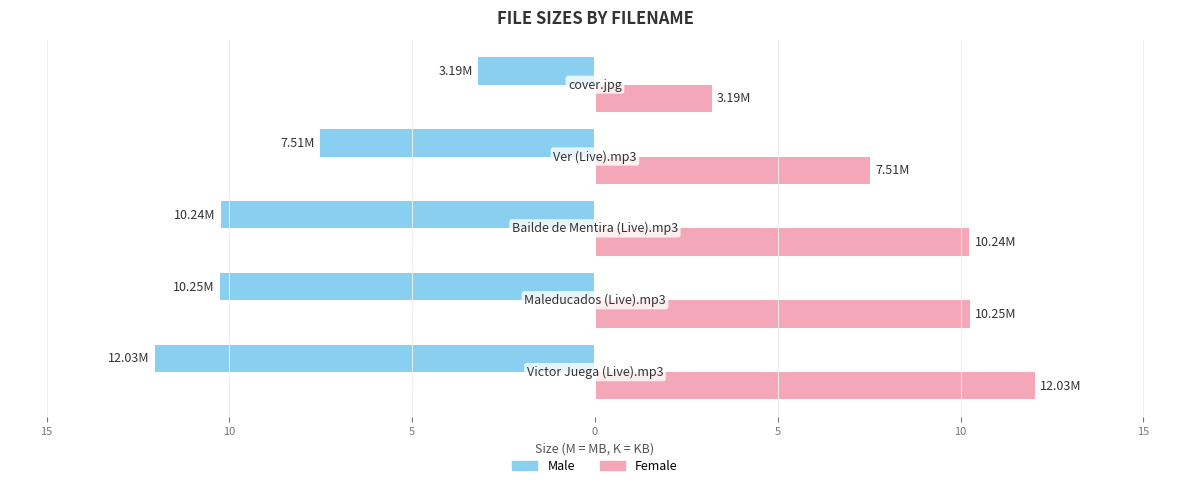

Reading right to left, list all the values displayed in this chart.

Male: 5=-3.2	0=-7.5	5=-10.2	10=-10.2	15=-12.0
Female: 5=3.2	0=7.5	5=10.2	10=10.2	15=12.0